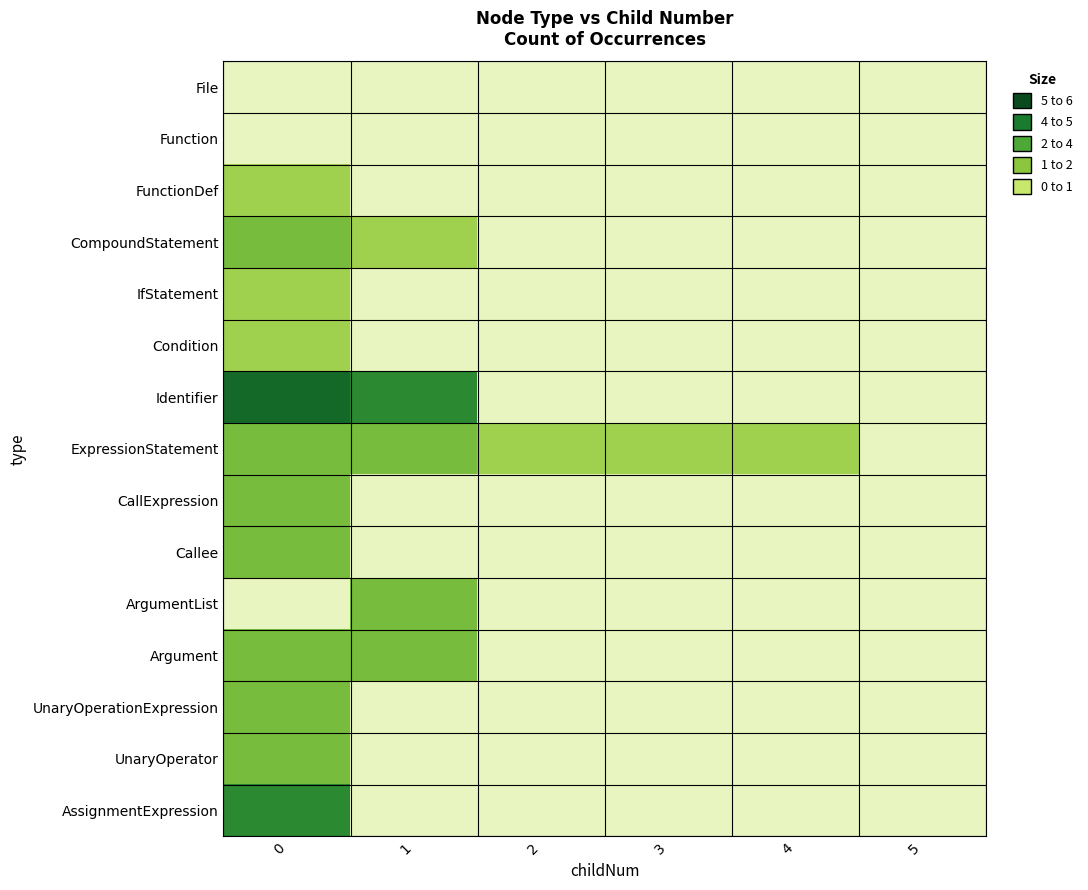

What value does the CompoundStatement series have at 0?

2.0